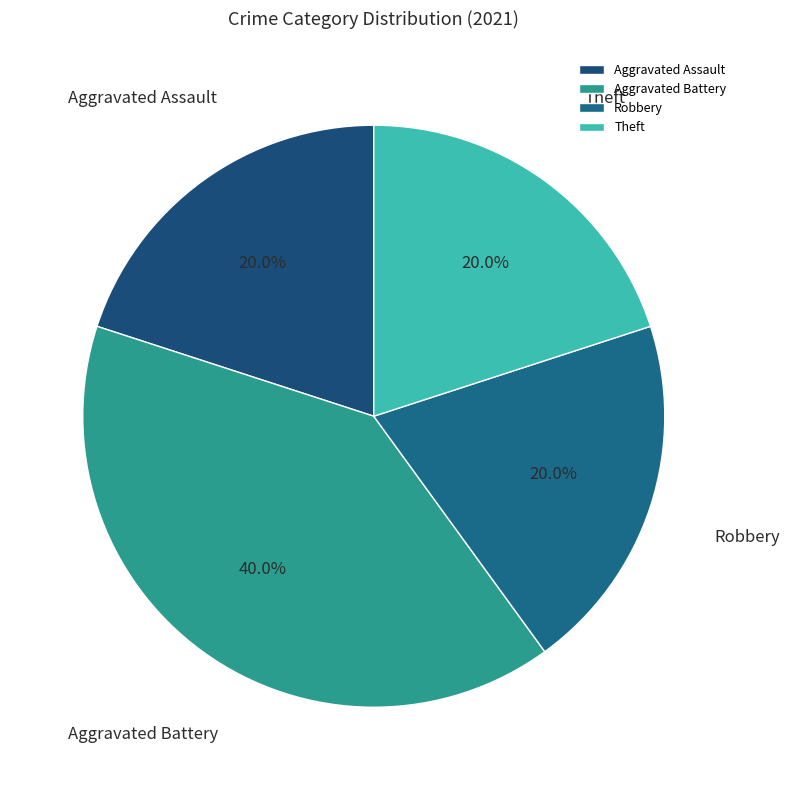

How many segments does this pie chart have?

4